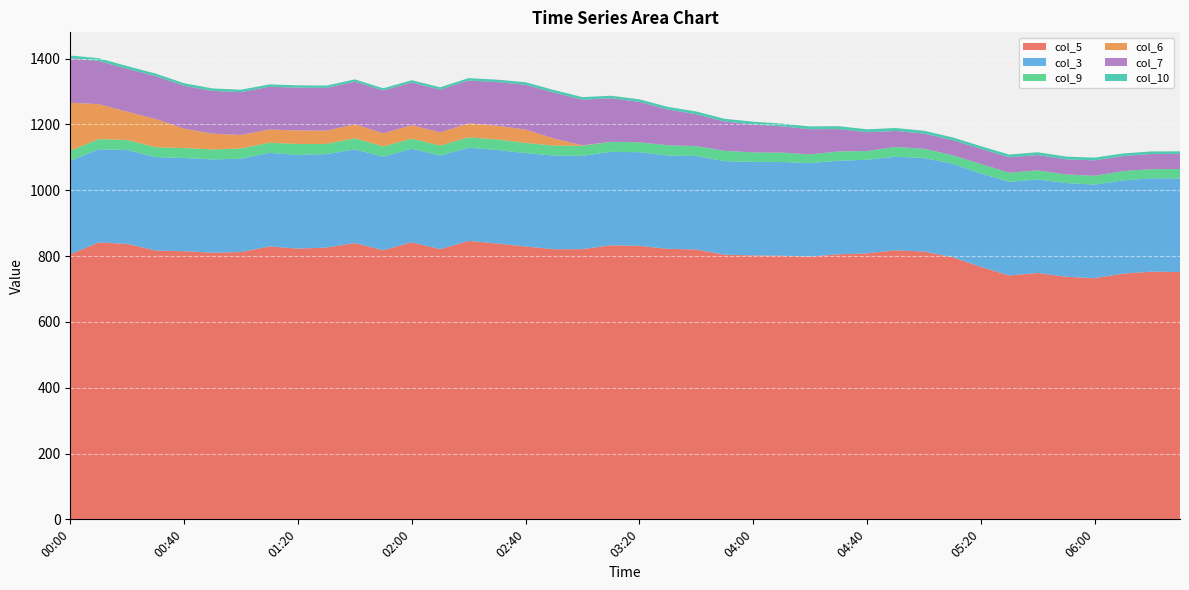

Reading left to right, list all the values displayed in this chart.

col_5: 00:00=805.3	00:10=841.5	00:20=837.1	00:30=816.8	00:40=814.8	00:50=810.3	01:00=812.3	01:10=829.2	01:20=822.8	01:30=825.7	01:40=839.6	01:50=817.7	02:00=841.9	02:10=821.0	02:20=846.1	02:30=838.1	02:40=829.1	02:50=820.8	03:00=821.0	03:10=832.9	03:20=831.1	03:30=822.0	03:40=820.0	03:50=804.2	04:00=802.1	04:10=800.9	04:20=798.6	04:30=805.5	04:40=808.4	04:50=817.6	05:00=813.8	05:10=796.9	05:20=767.2	05:30=741.1	05:40=748.6	05:50=737.1	06:00=732.8	06:10=746.6	06:20=752.7	06:30=751.4
col_3: 00:00=284.5	00:10=283.0	00:20=285.2	00:30=284.0	00:40=283.2	00:50=283.3	01:00=283.7	01:10=284.5	01:20=284.6	01:30=284.0	01:40=284.6	01:50=284.2	02:00=284.3	02:10=284.6	02:20=283.2	02:30=284.5	02:40=284.0	02:50=284.5	03:00=283.6	03:10=284.0	03:20=284.5	03:30=283.7	03:40=284.0	03:50=284.2	04:00=284.0	04:10=285.0	04:20=284.1	04:30=284.1	04:40=284.3	04:50=284.4	05:00=284.3	05:10=283.9	05:20=283.9	05:30=284.4	05:40=284.2	05:50=284.9	06:00=284.5	06:10=283.3	06:20=283.7	06:30=284.4
col_9: 00:00=30.2	00:10=30.9	00:20=30.5	00:30=30.0	00:40=30.3	00:50=30.4	01:00=31.1	01:10=30.6	01:20=33.2	01:30=31.1	01:40=33.6	01:50=31.3	02:00=30.4	02:10=30.3	02:20=31.5	02:30=31.8	02:40=30.7	02:50=30.2	03:00=30.6	03:10=30.3	03:20=30.3	03:30=31.0	03:40=30.3	03:50=31.3	04:00=29.1	04:10=28.6	04:20=26.4	04:30=28.3	04:40=26.6	04:50=29.6	05:00=28.1	05:10=25.8	05:20=28.8	05:30=27.9	05:40=27.7	05:50=25.9	06:00=26.9	06:10=28.4	06:20=27.7	06:30=28.7
col_6: 00:00=145.9	00:10=106.3	00:20=86.0	00:30=85.8	00:40=58.9	00:50=47.9	01:00=41.0	01:10=40.3	01:20=41.3	01:30=40.4	01:40=42.4	01:50=40.2	02:00=41.0	02:10=40.2	02:20=42.7	02:30=41.9	02:40=40.5	02:50=21.8	03:00=1.5	03:10=0.0	03:20=0.0	03:30=0.0	03:40=0.0	03:50=0.0	04:00=0.0	04:10=0.0	04:20=0.0	04:30=0.0	04:40=0.0	04:50=0.0	05:00=0.0	05:10=0.0	05:20=0.0	05:30=0.0	05:40=0.0	05:50=0.0	06:00=0.0	06:10=0.0	06:20=0.0	06:30=0.0
col_7: 00:00=135.2	00:10=130.9	00:20=130.2	00:30=130.0	00:40=130.2	00:50=129.9	01:00=130.0	01:10=129.8	01:20=129.9	01:30=129.7	01:40=129.7	01:50=129.8	02:00=129.8	02:10=129.7	02:20=129.9	02:30=132.3	02:40=136.3	02:50=139.3	03:00=138.4	03:10=132.4	03:20=122.7	03:30=108.6	03:40=96.5	03:50=89.2	04:00=84.6	04:10=79.8	04:20=76.4	04:30=67.9	04:40=57.0	04:50=48.6	05:00=45.9	05:10=45.9	05:20=45.9	05:30=46.7	05:40=46.4	05:50=45.9	06:00=46.5	06:10=45.6	06:20=46.2	06:30=46.0
col_10: 00:00=8.3	00:10=8.7	00:20=8.3	00:30=7.9	00:40=7.8	00:50=7.6	01:00=7.4	01:10=7.3	01:20=7.1	01:30=7.1	01:40=7.0	01:50=6.7	02:00=7.0	02:10=7.2	02:20=7.3	02:30=7.5	02:40=7.7	02:50=8.0	03:00=7.9	03:10=7.7	03:20=7.8	03:30=8.0	03:40=8.5	03:50=8.2	04:00=8.6	04:10=8.3	04:20=8.5	04:30=9.0	04:40=8.9	04:50=8.9	05:00=8.8	05:10=8.4	05:20=8.2	05:30=8.4	05:40=8.6	05:50=8.5	06:00=8.4	06:10=8.0	06:20=7.7	06:30=7.7